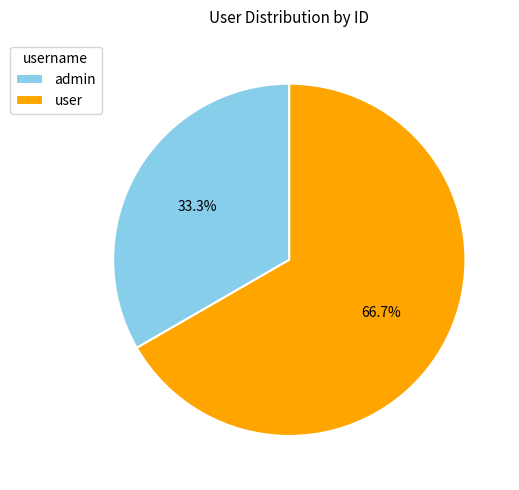

To the nearest percent, what is the combined percentage of admin and user?

100%